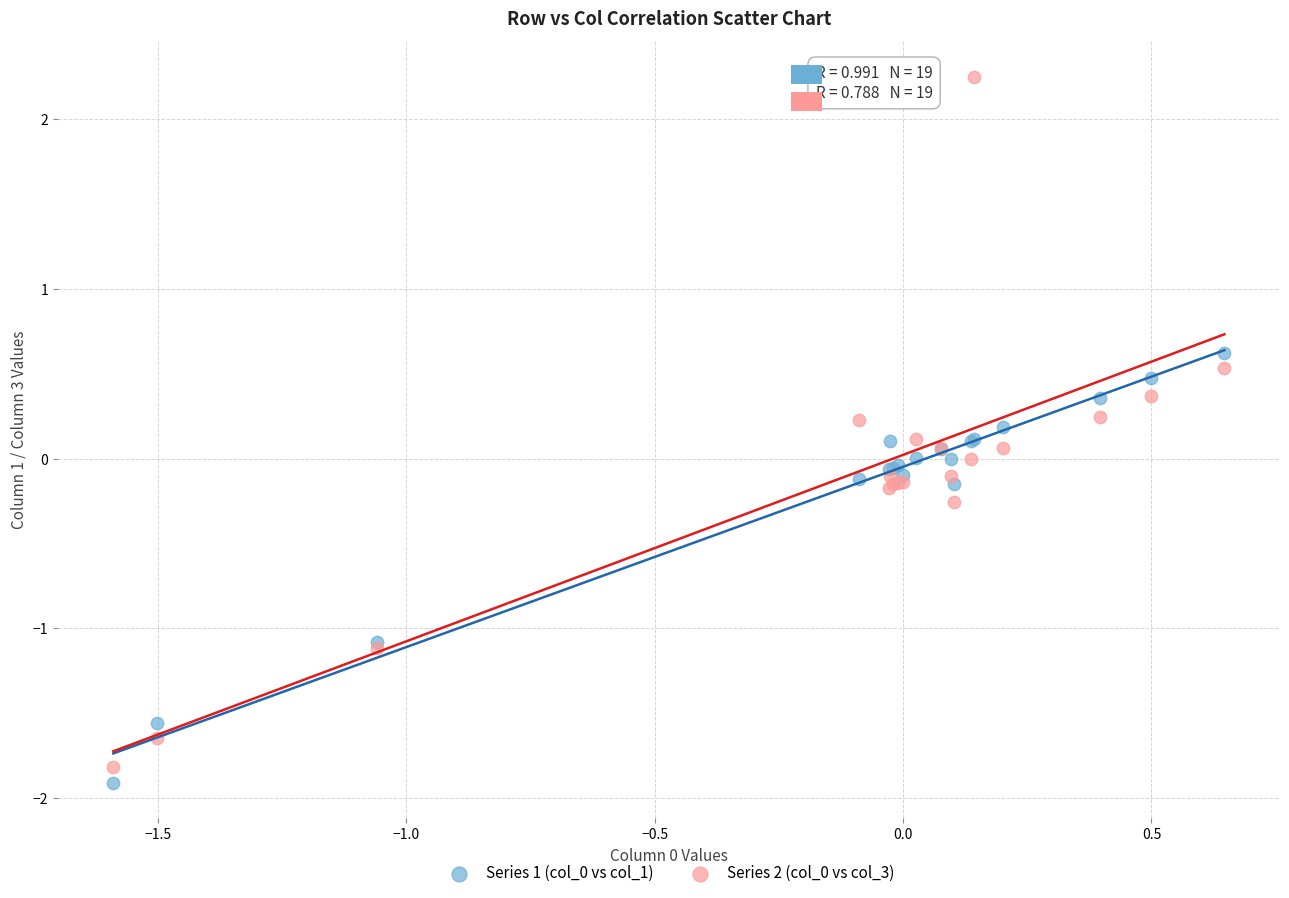

What is the X range (max minus min) for the scatter plot?

2.2